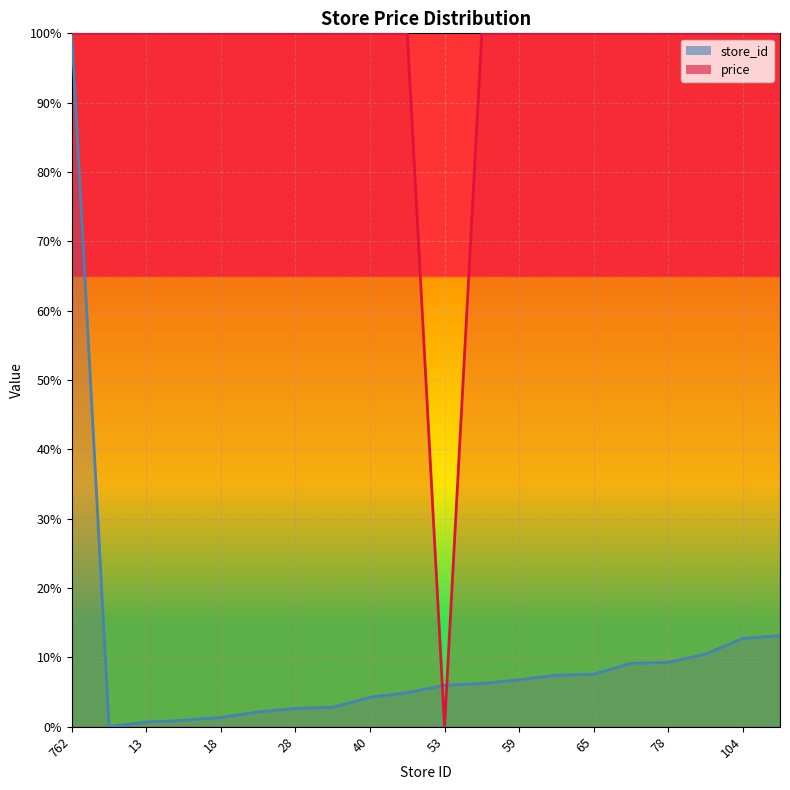

Which label corresponds to the smallest value in the chart?

8